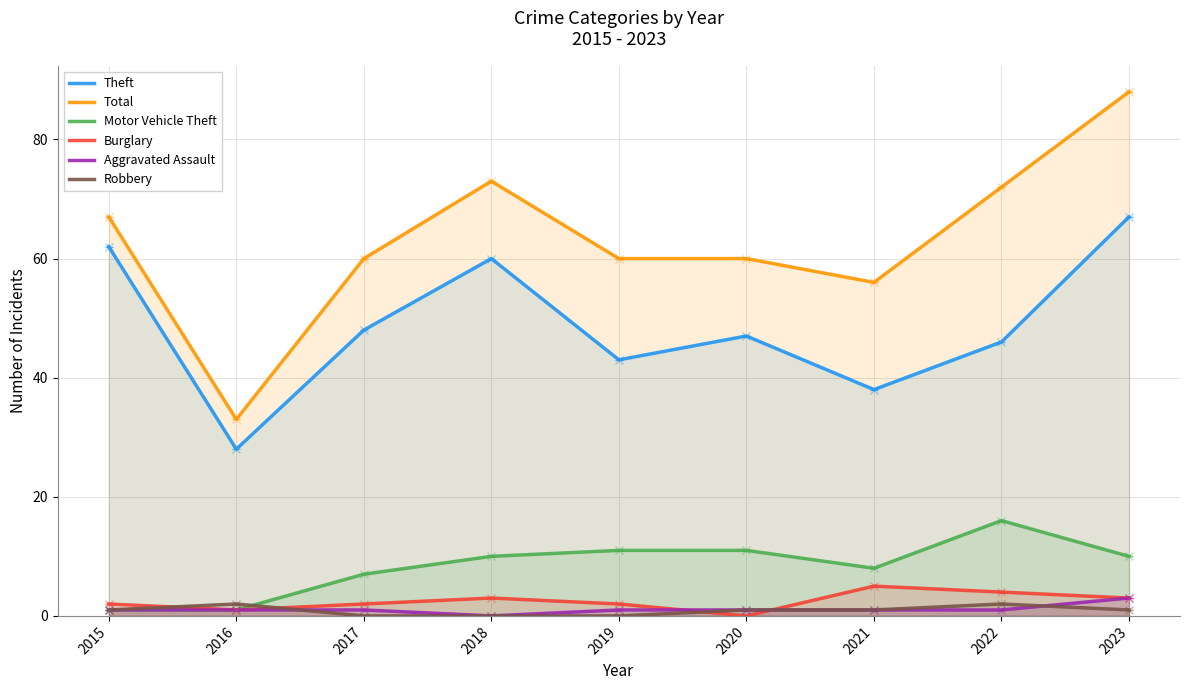

How many data points in Motor Vehicle Theft are above 10?

3